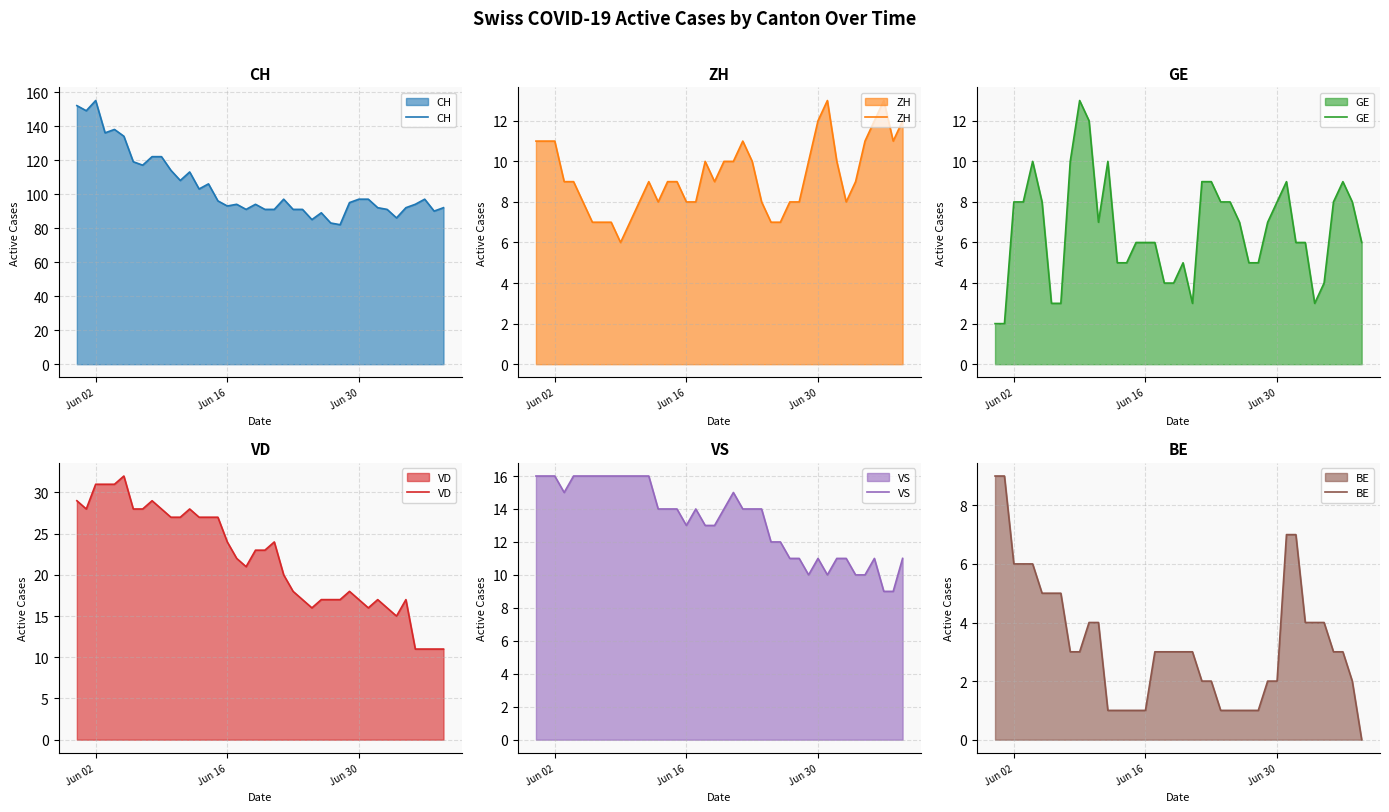

What is the minimum value for CH?

82